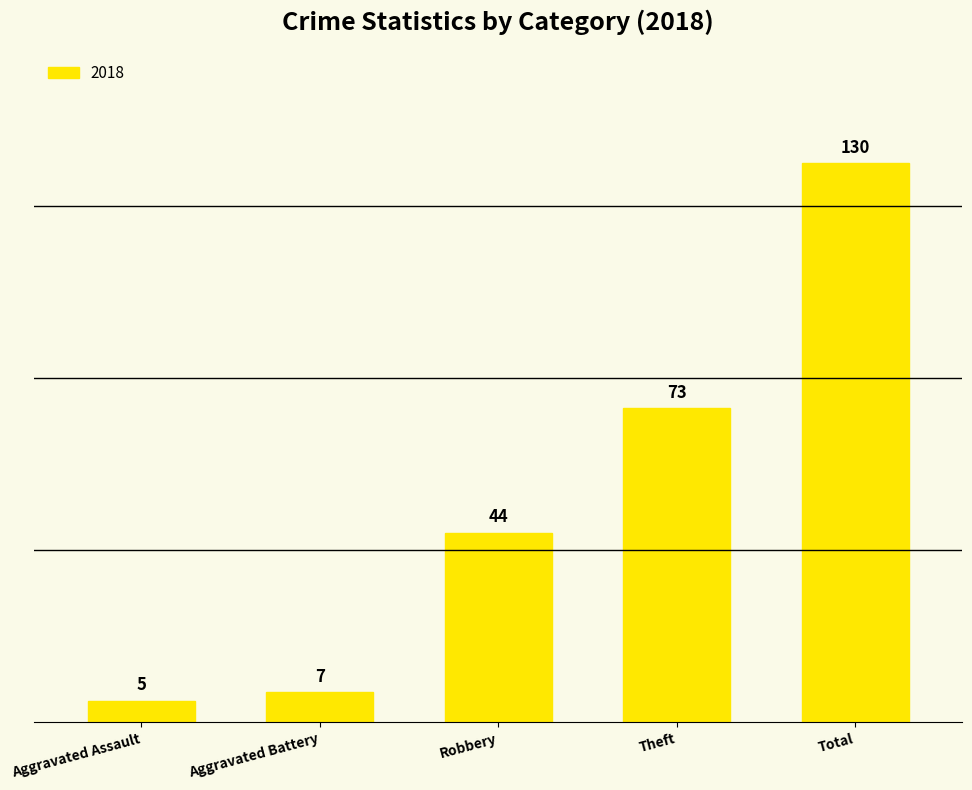

What is the greatest value displayed?

130